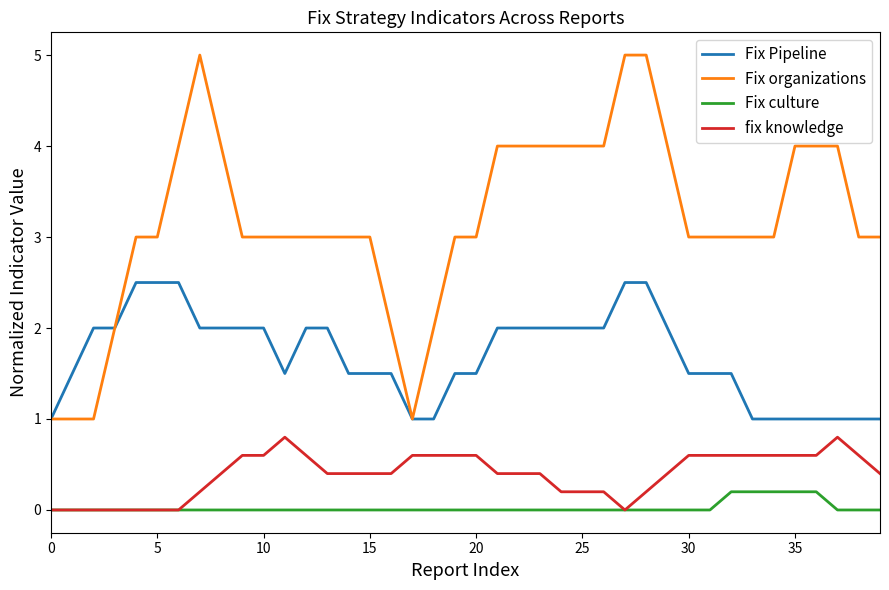

List the series in order of their peak value, highest first.

Fix organizations, Fix Pipeline, fix knowledge, Fix culture